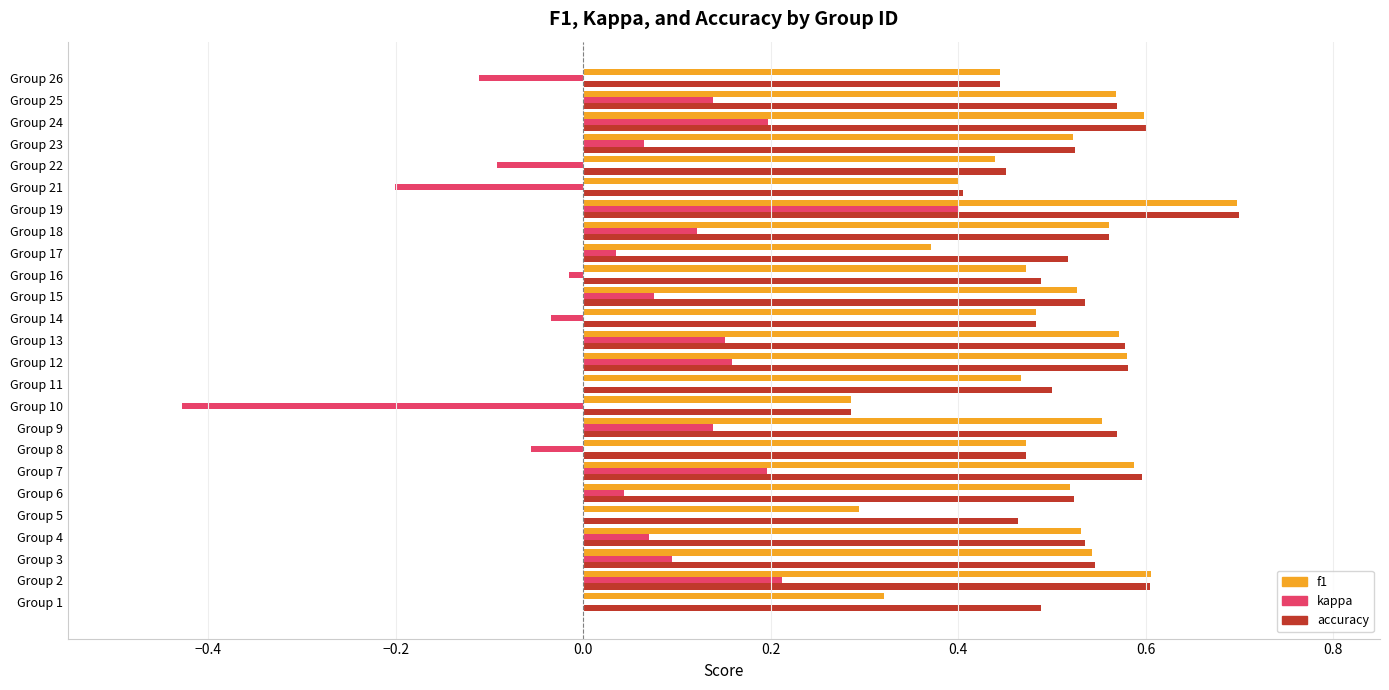

Which category has the highest value across all series?

Group 19